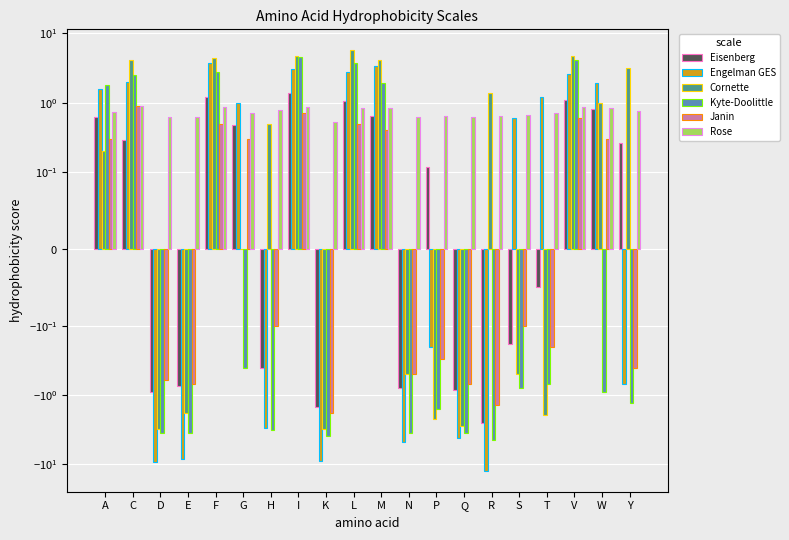

What is the label of the 14th bar from the right?

H